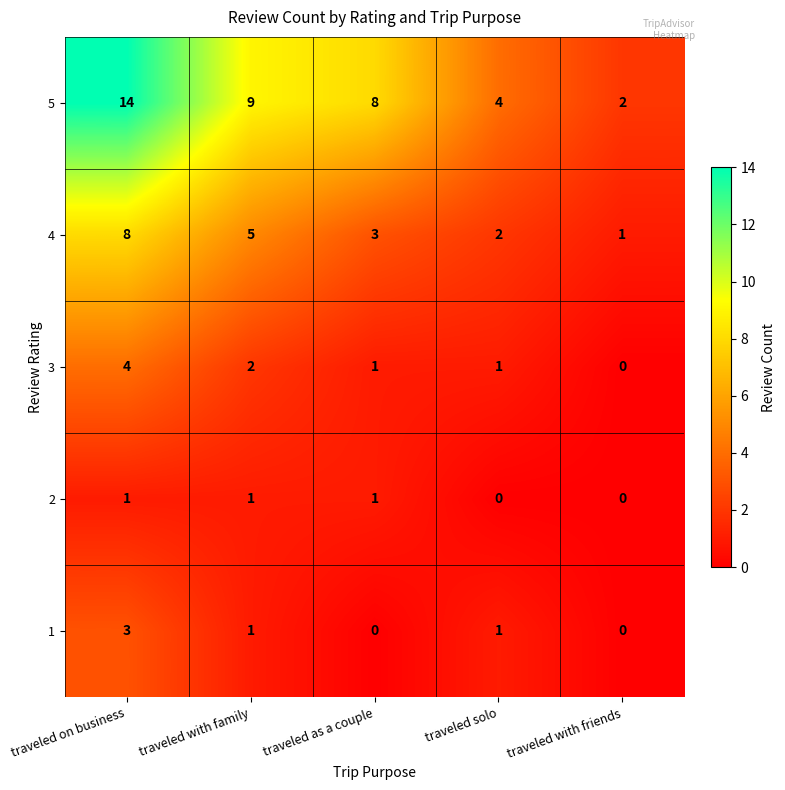

Reading right to left, what are all the values shown in this chart?

5: 2	4	8	9	14
4: 1	2	3	5	8
3: 0	1	1	2	4
2: 0	0	1	1	1
1: 0	1	0	1	3